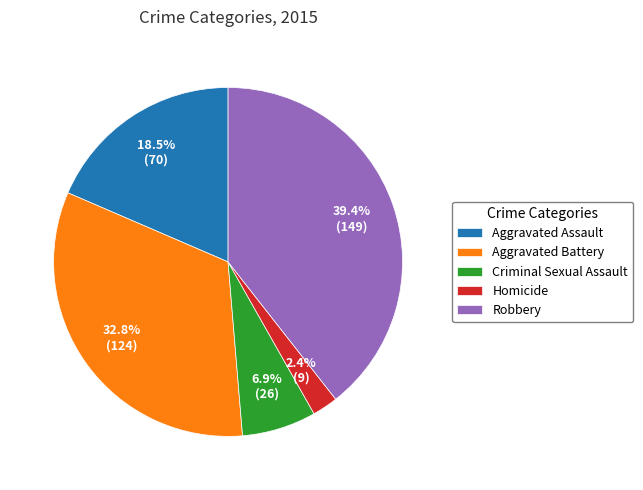

How many slices are in this pie chart?

5